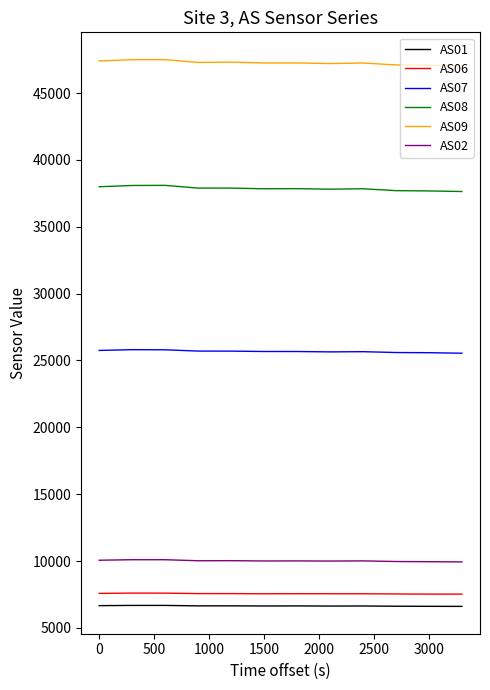

True or false: AS08 has more than 1 points higher than both neighbors.

True